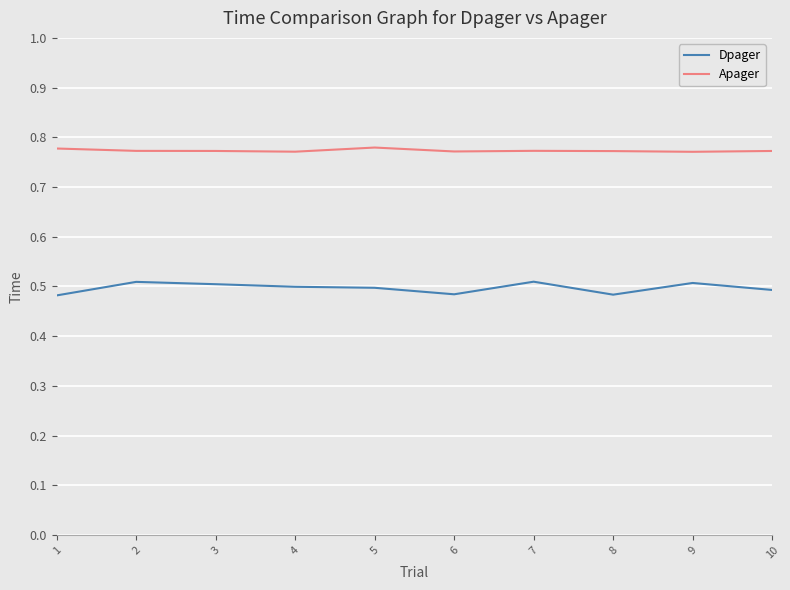

What is the total value across all series at 3?

1.3